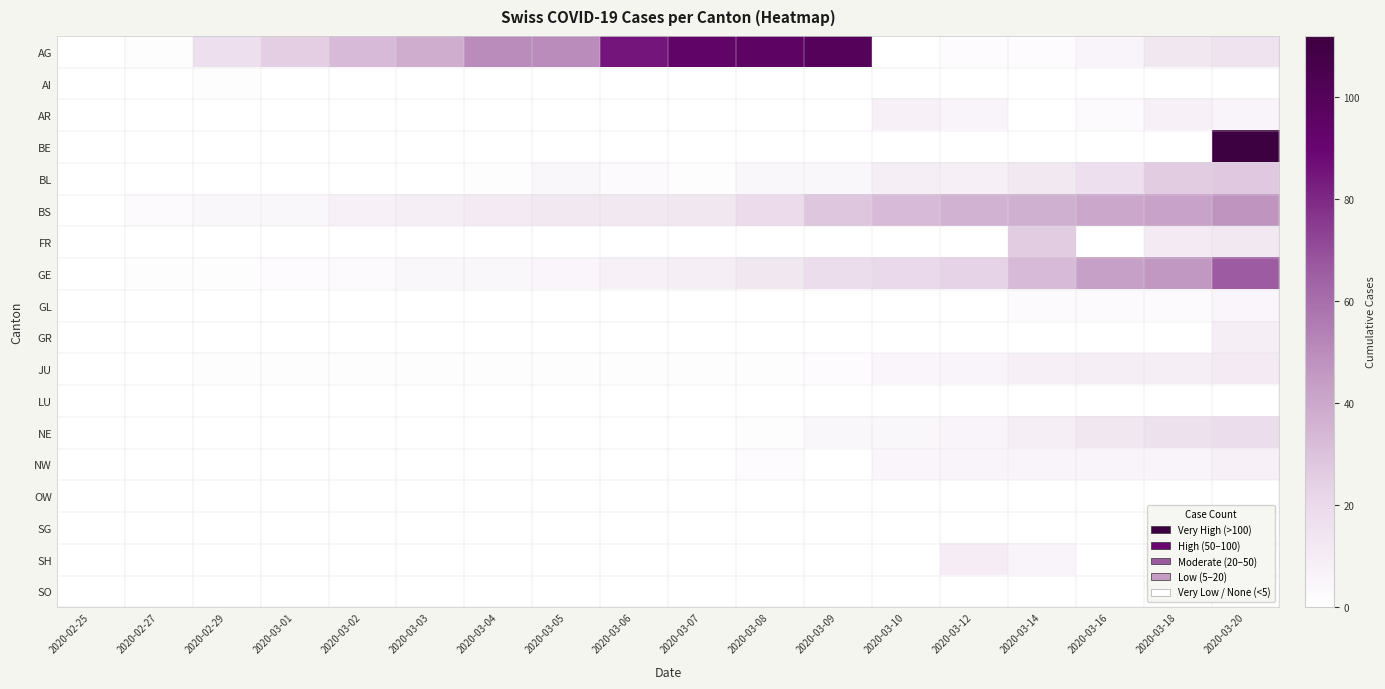

Which has a higher value, 2020-03-02 or 2020-03-20?

2020-03-02